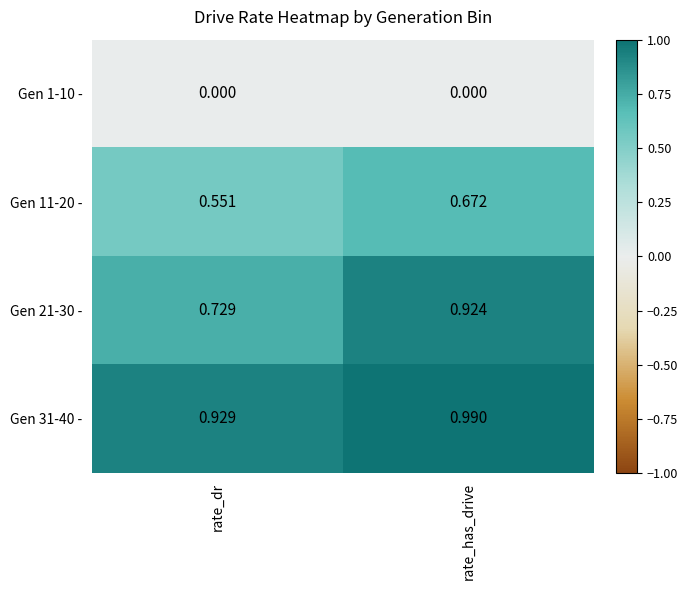

At which label does Gen 21-30 - reach its peak?

rate_has_drive